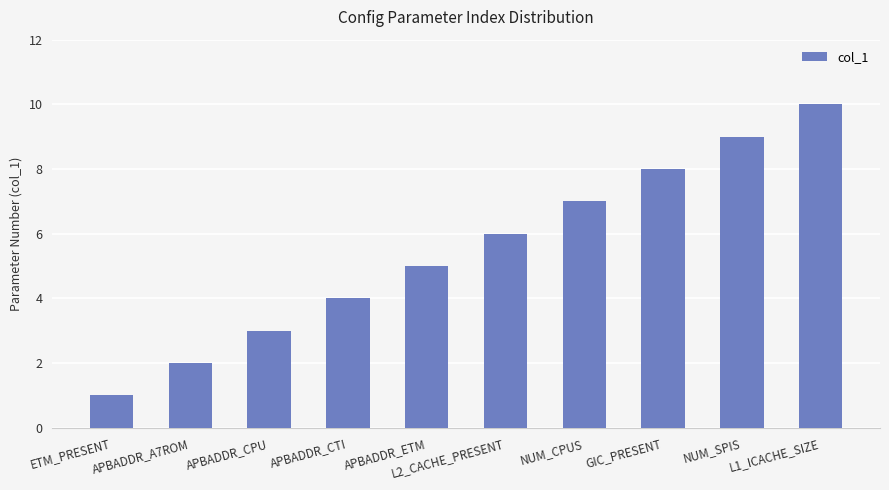

Read the value at APBADDR_A7ROM.

2